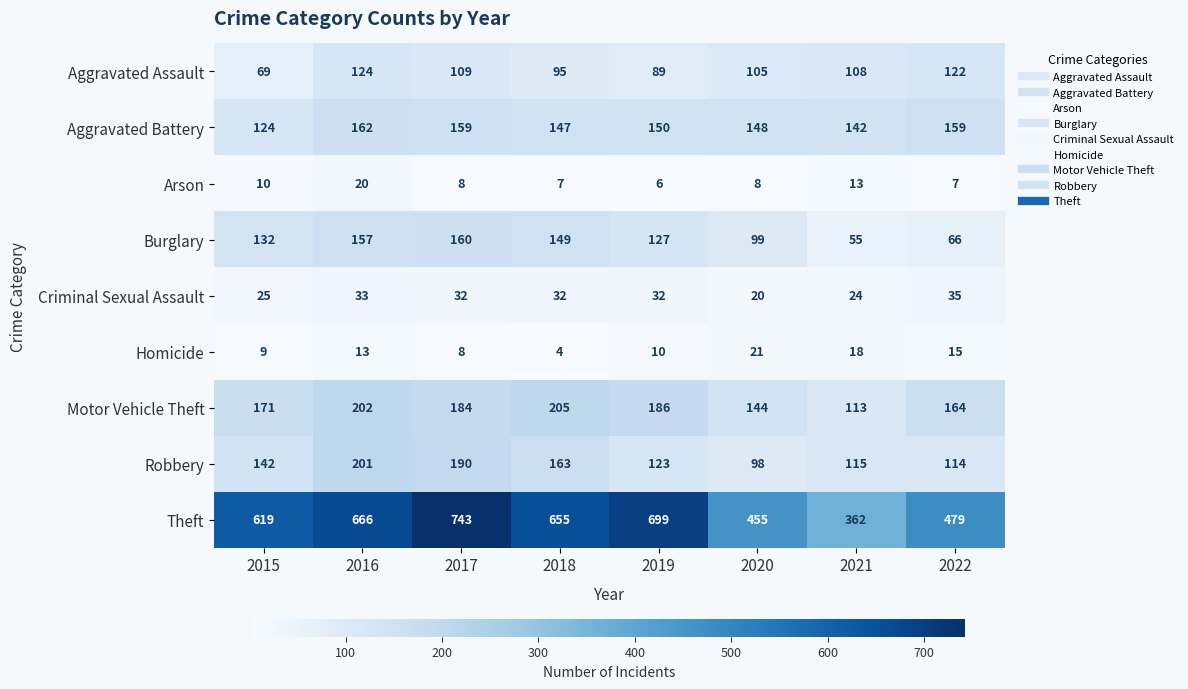

Where does the Aggravated Assault series first go above 108?

2016